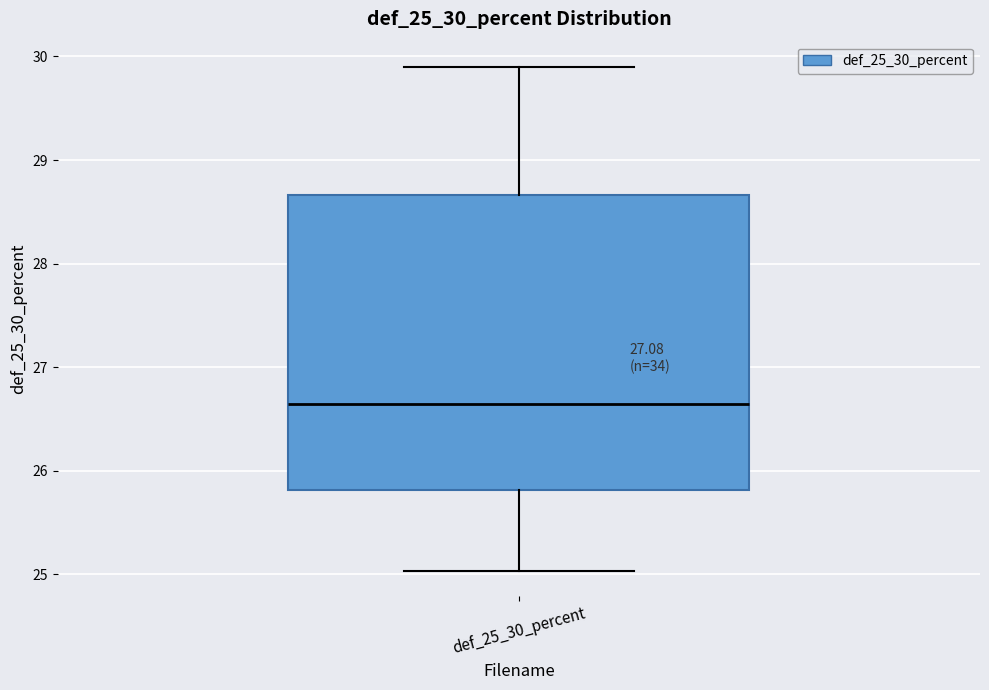

Transcribe this box plot: give where the median line is, the range the box spans, and where the two whiskers end, as read against the y-axis. The values are not printed on the chart, so give them approximately, as read against the axis.

median 26.6, box 25.8 to 28.7, whiskers 25.0 to 29.9